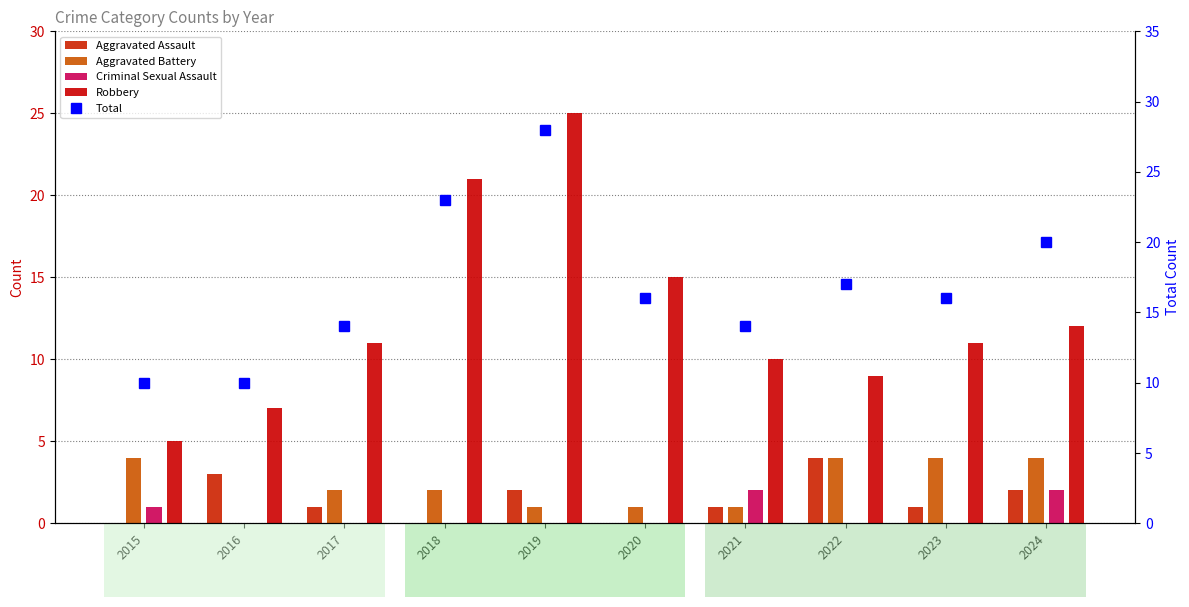

Which series has the widest spread of values?

Robbery